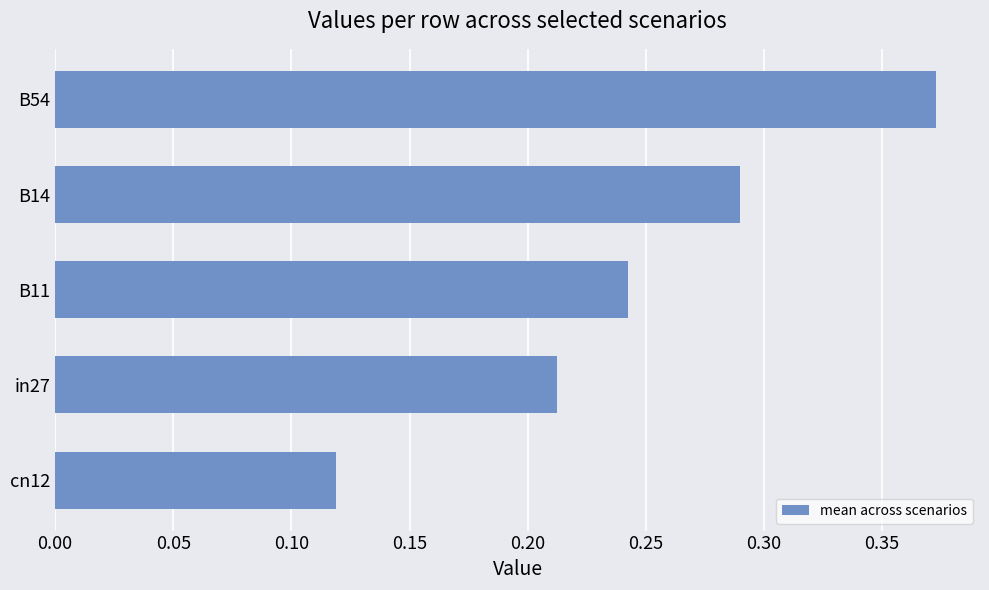

Count the values in the range 0 to 1.

5